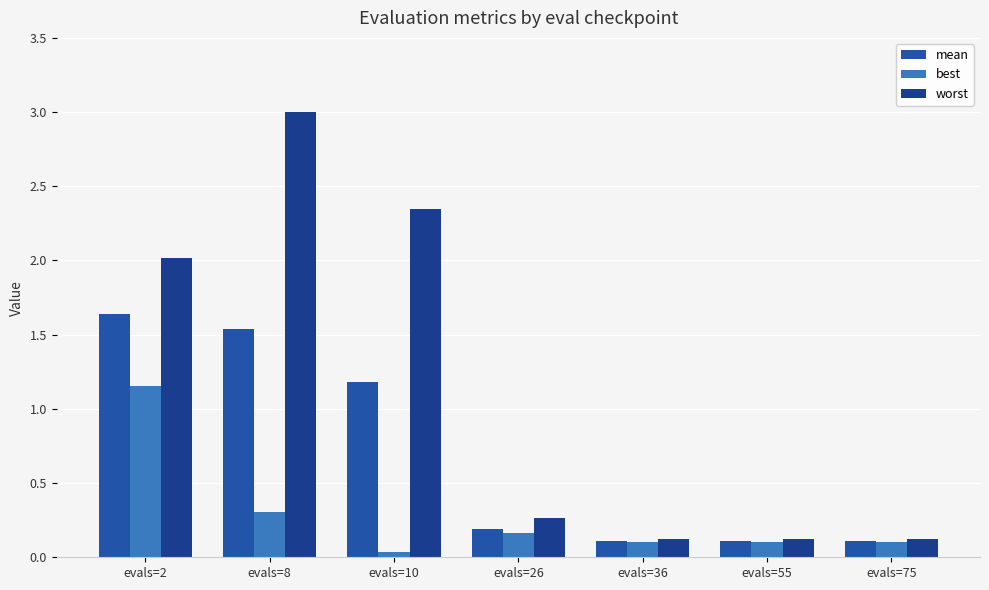

Which series has the largest total across all categories?

worst